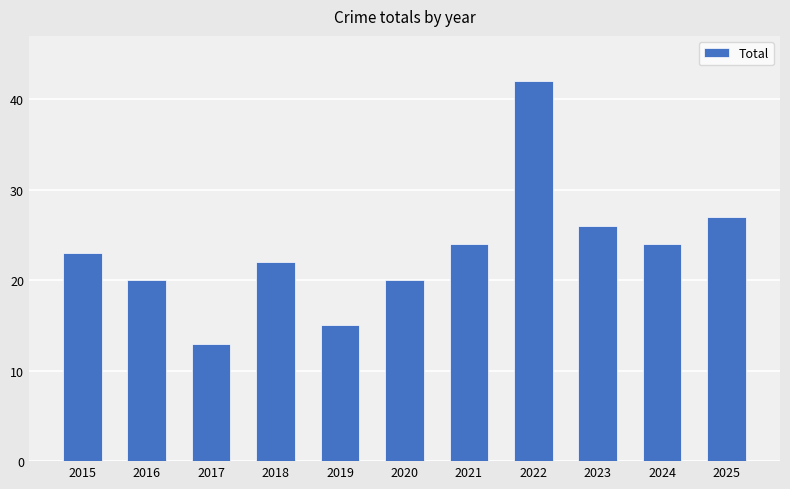

Reading left to right, extract all data points from this chart.

23	20	13	22	15	20	24	42	26	24	27